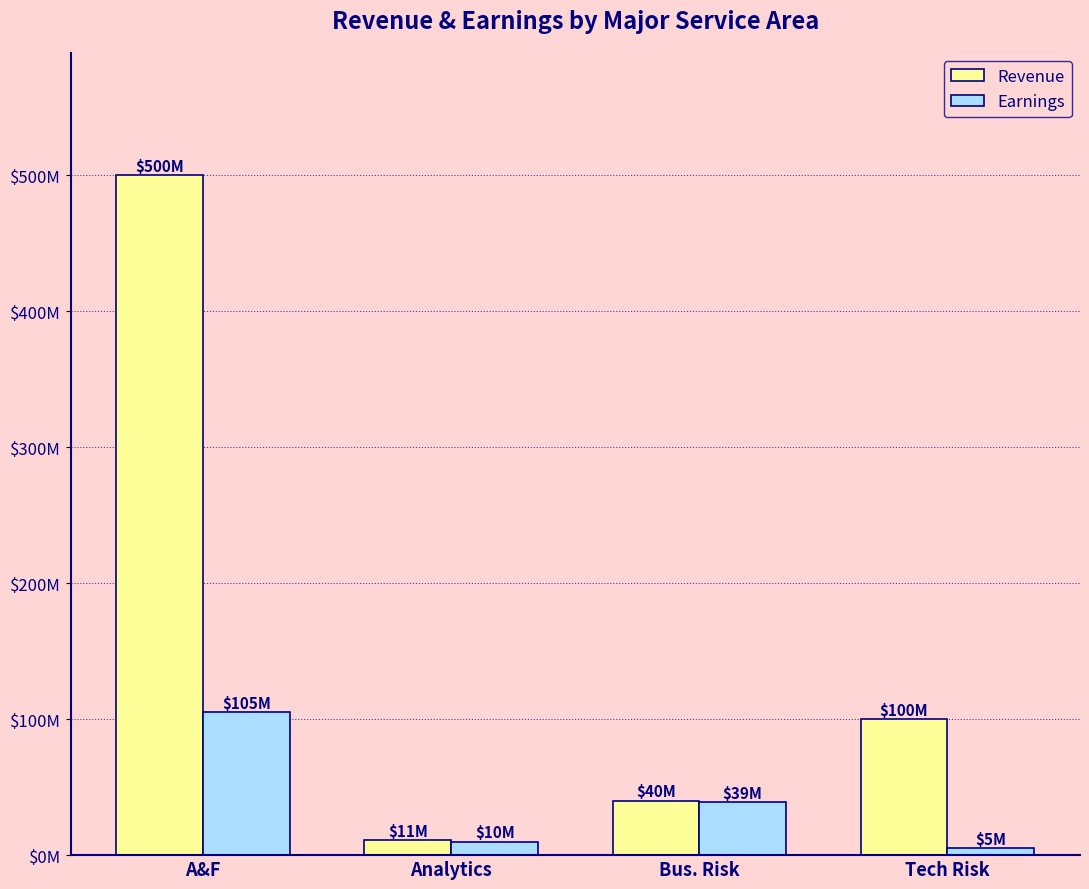

Is it true that Revenue equals 64909555 at Bus. Risk?

False